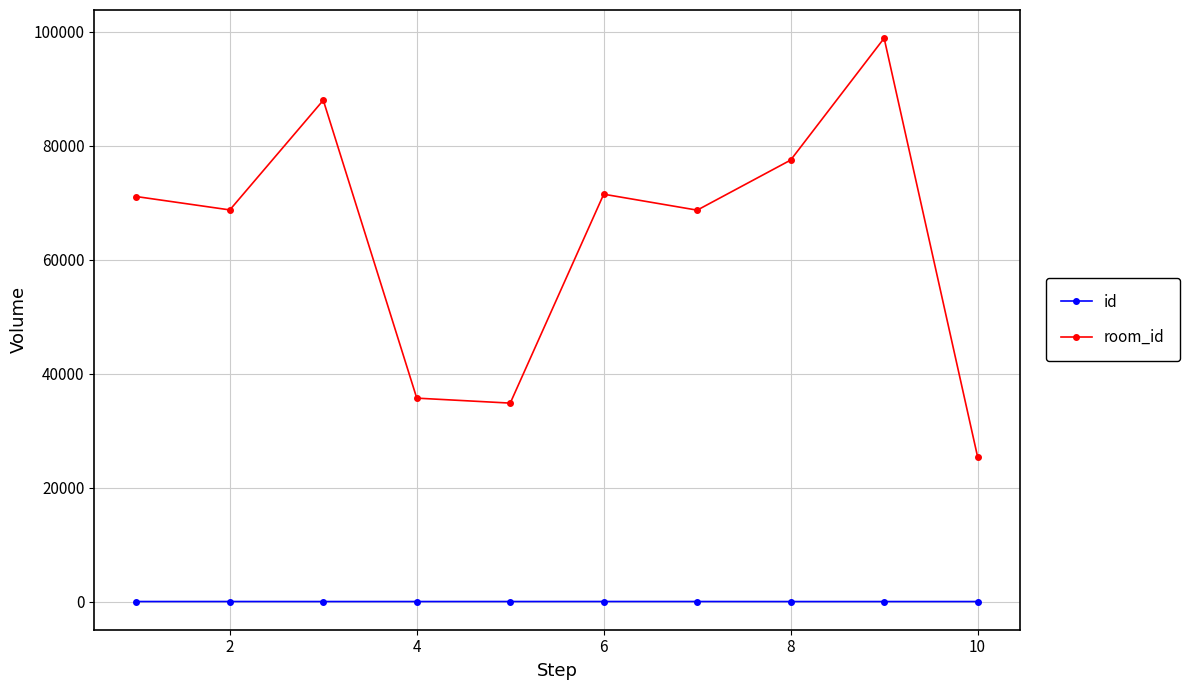

True or false: room_id has more than 0 points higher than both neighbors.

True